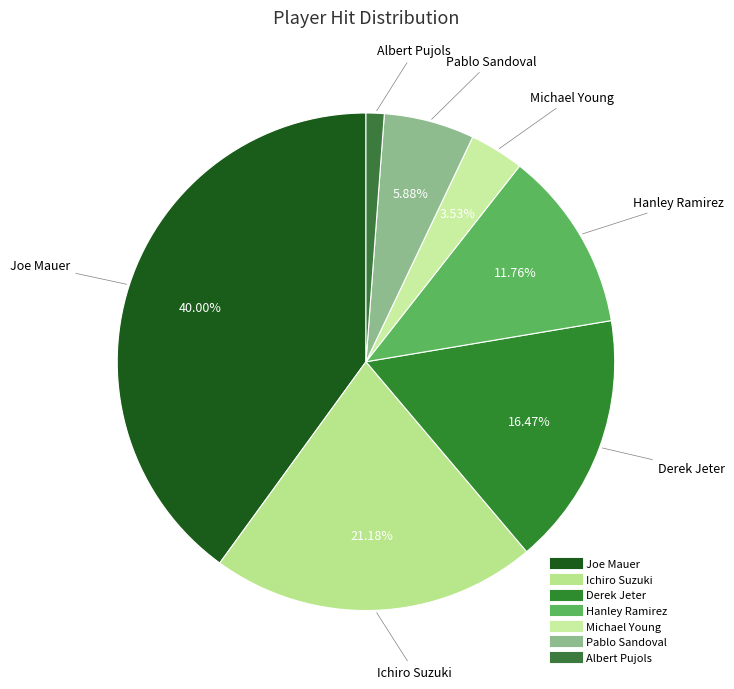

Rank the categories by value from highest to lowest.

Joe Mauer, Ichiro Suzuki, Derek Jeter, Hanley Ramirez, Pablo Sandoval, Michael Young, Albert Pujols